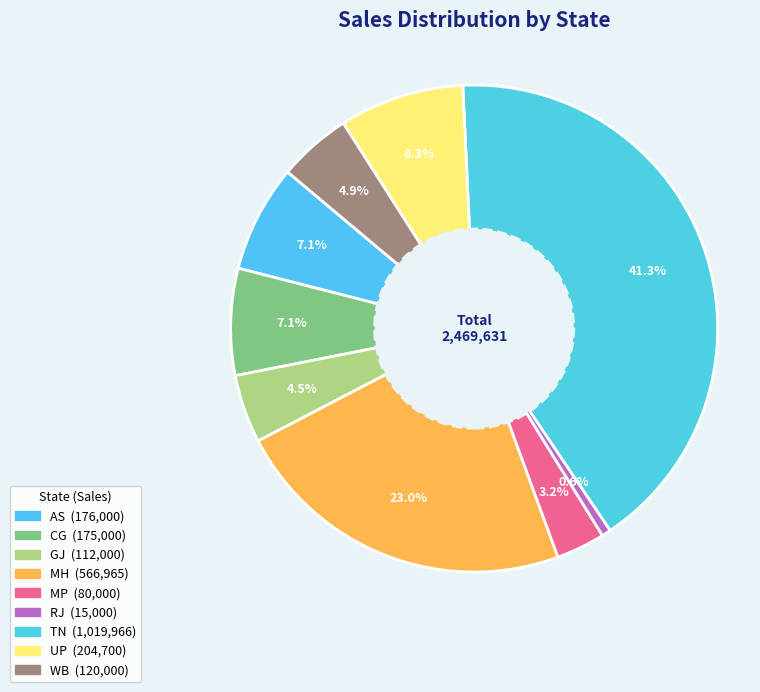

How many slices are in this pie chart?

9